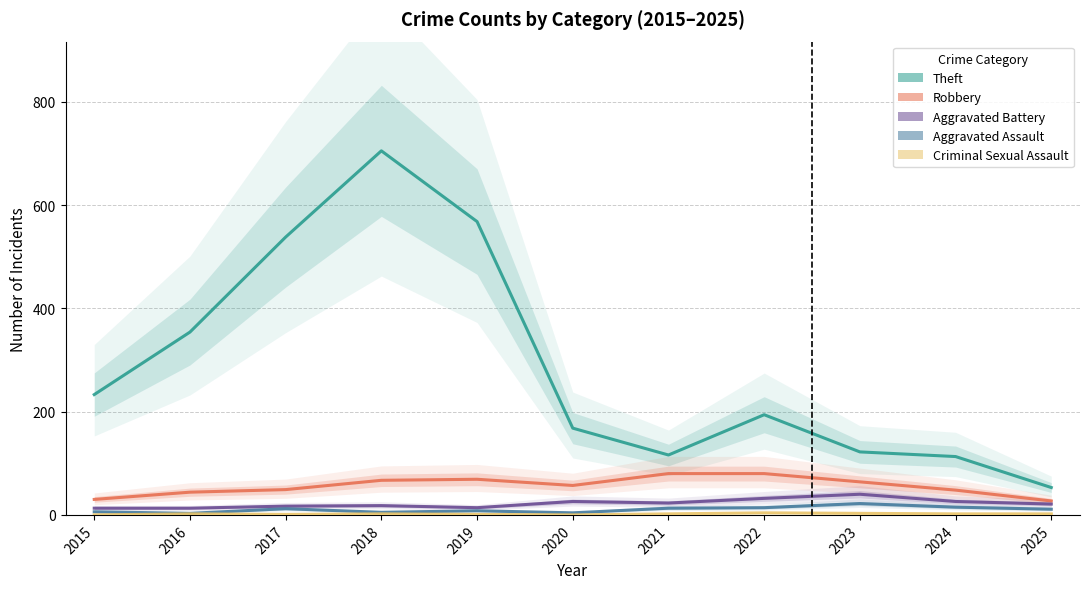

At which category is the sum across all series the highest?

2018